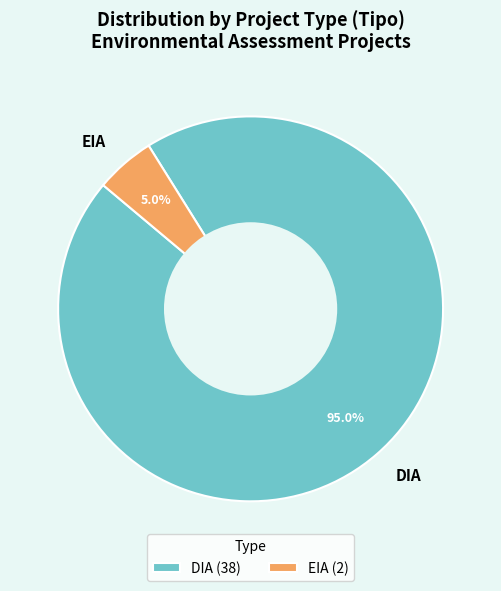

Count the number of slices in the pie.

2